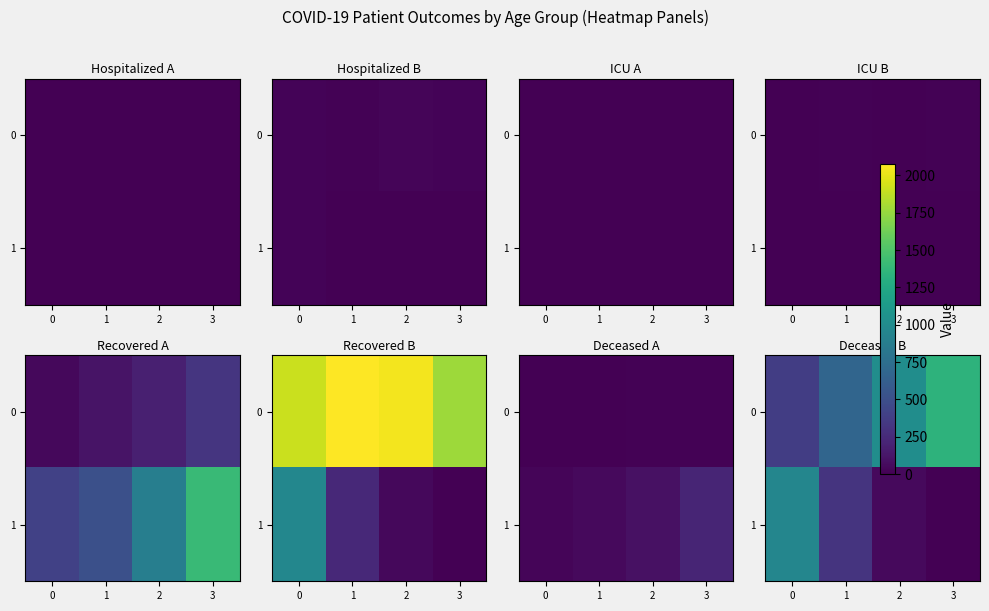

What is the smallest value displayed?

5